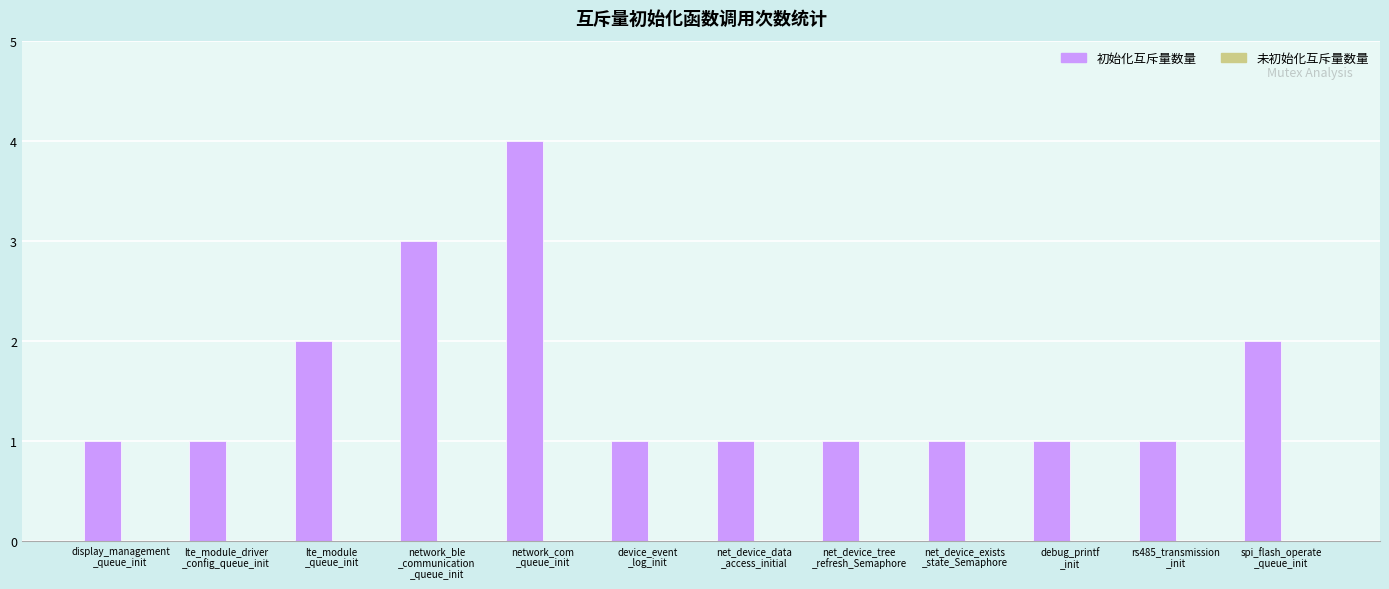

What is the maximum value shown in the chart?

4